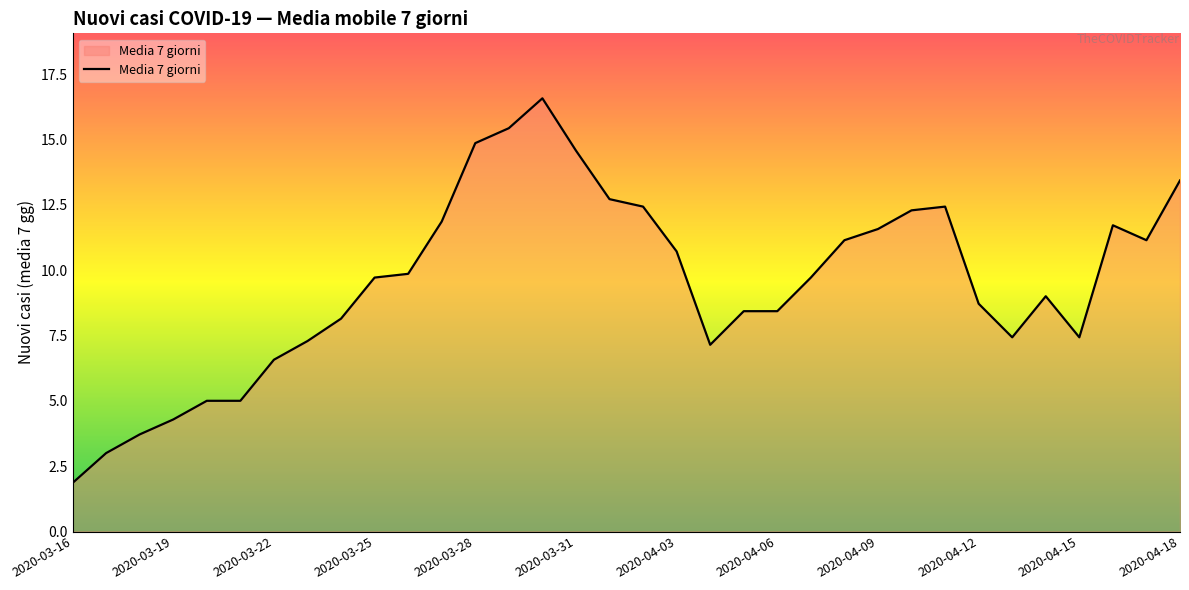

What is the greatest value displayed?

16.6